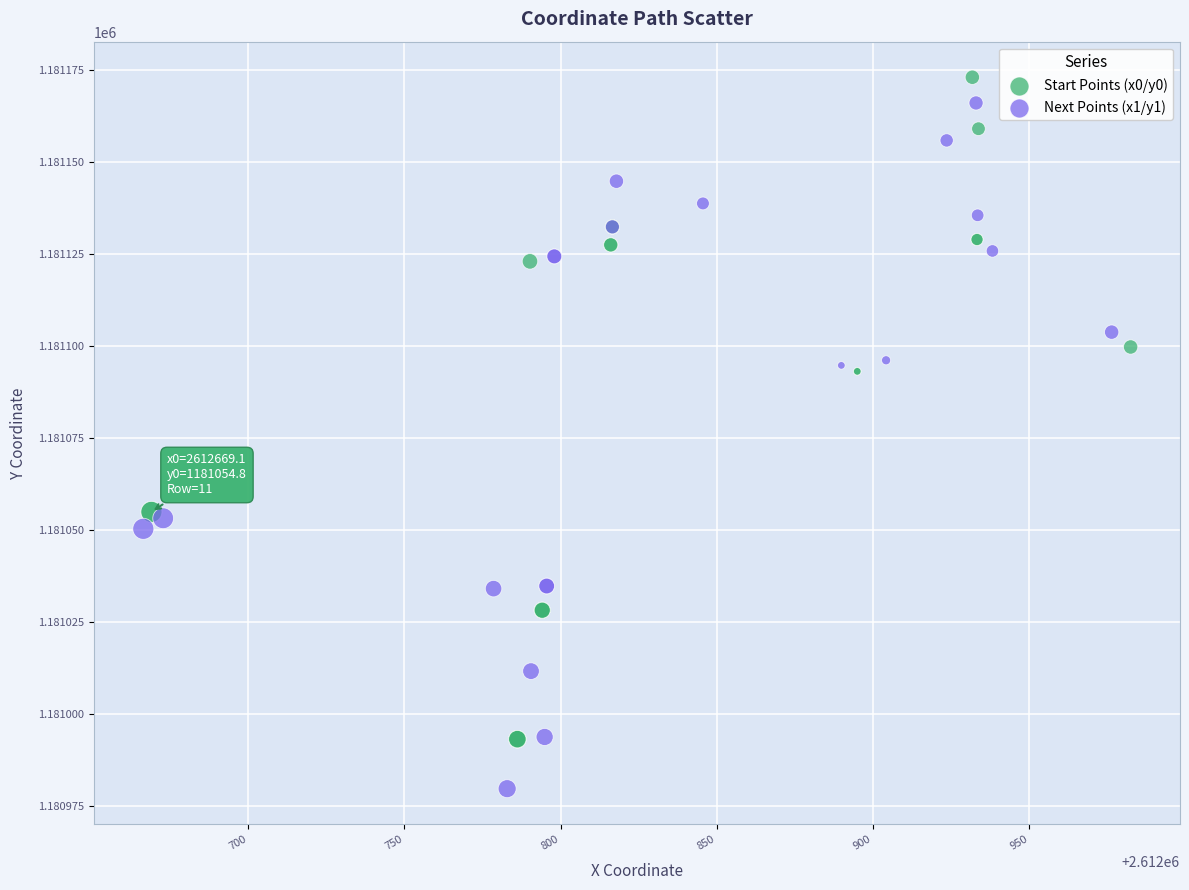

Which series contains the highest Y value?

Start Points (x0/y0)